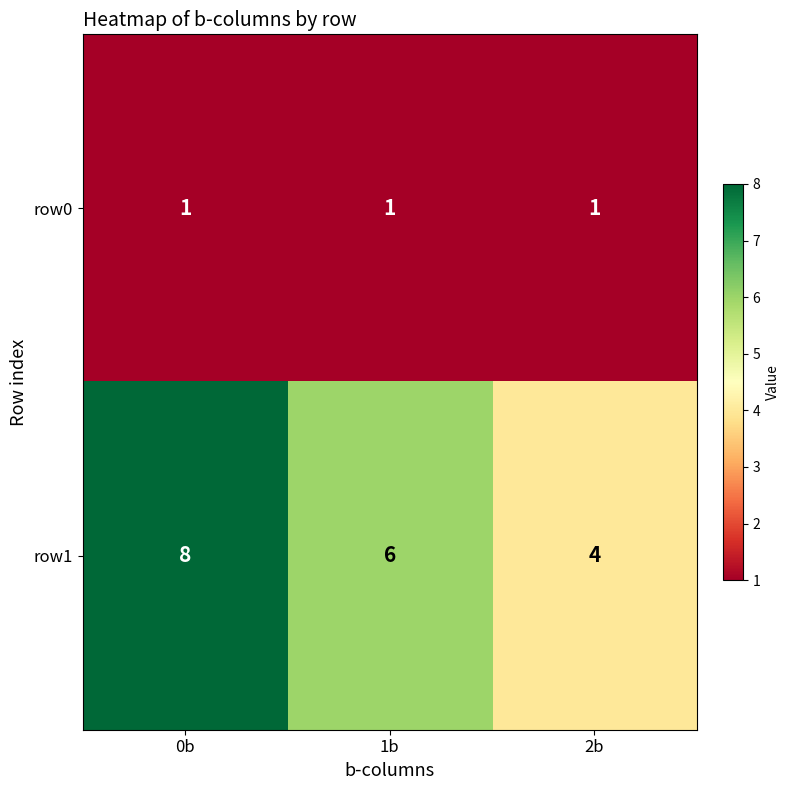

What is the difference between the highest and lowest values at 1b?

5